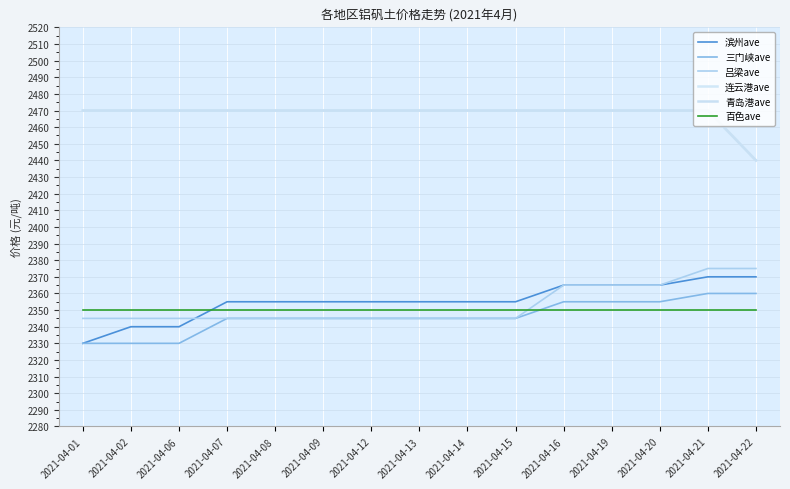

The 吕梁ave series shows 2345 at 2021-04-08. True or false?

True